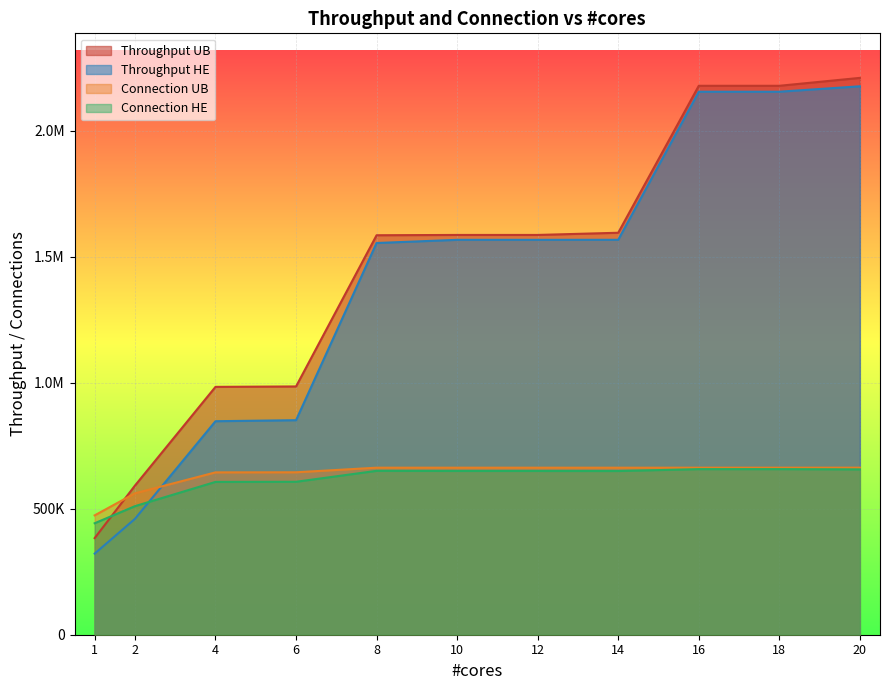

What is the difference between the throughput_he values at 6.0 and 16.0?

1303275.0